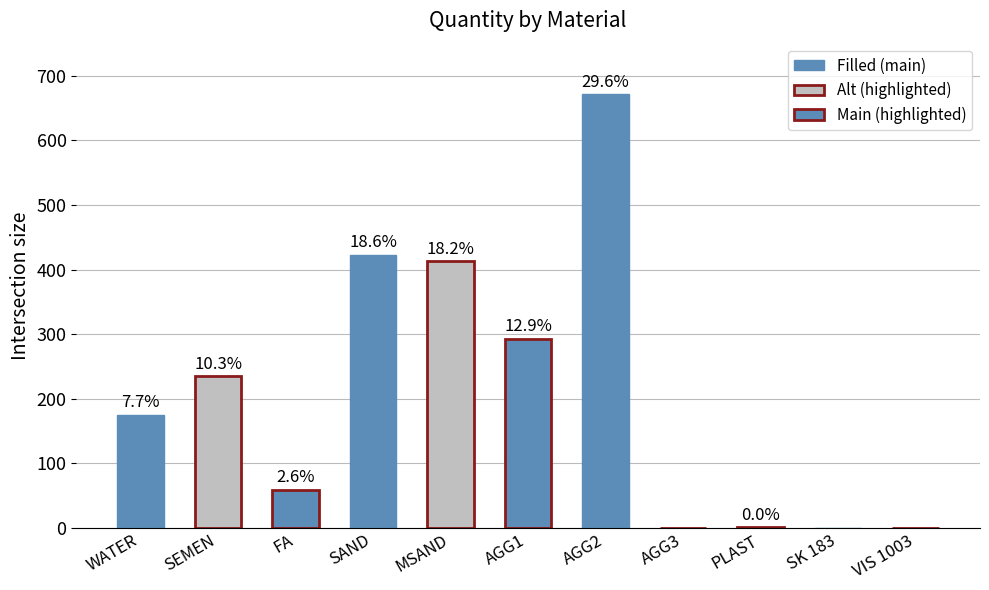

At which category does the chart reach its peak across all series?

AGG2